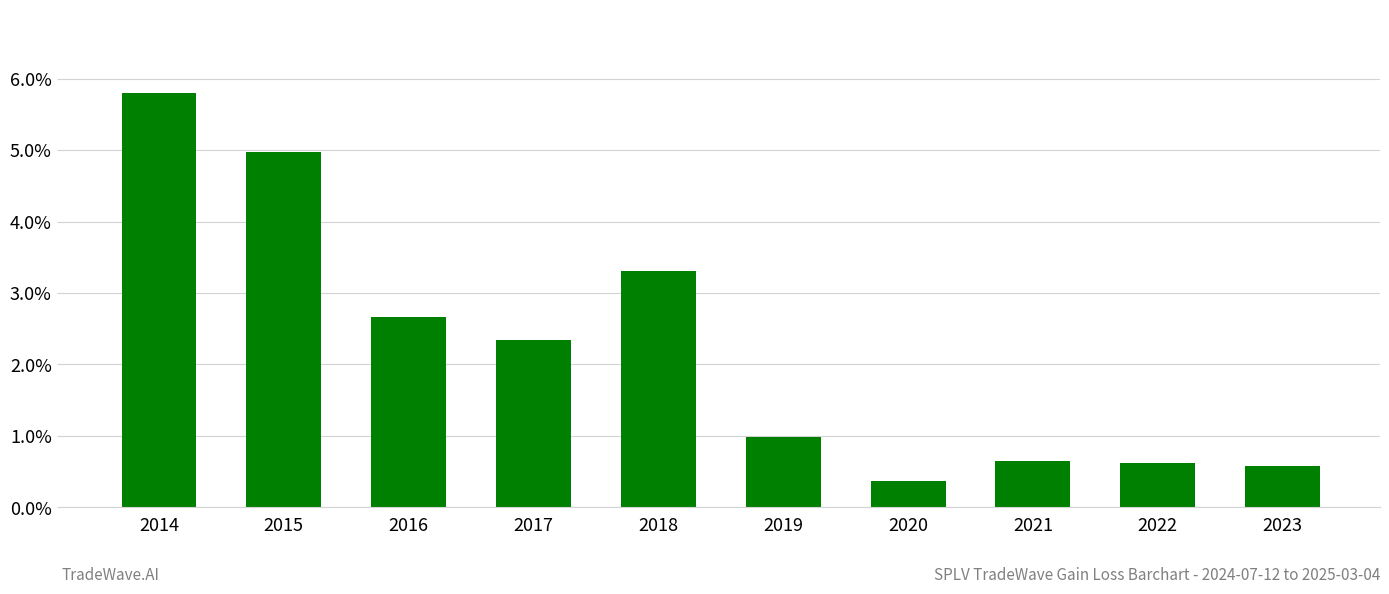

Are the bars horizontal?

No